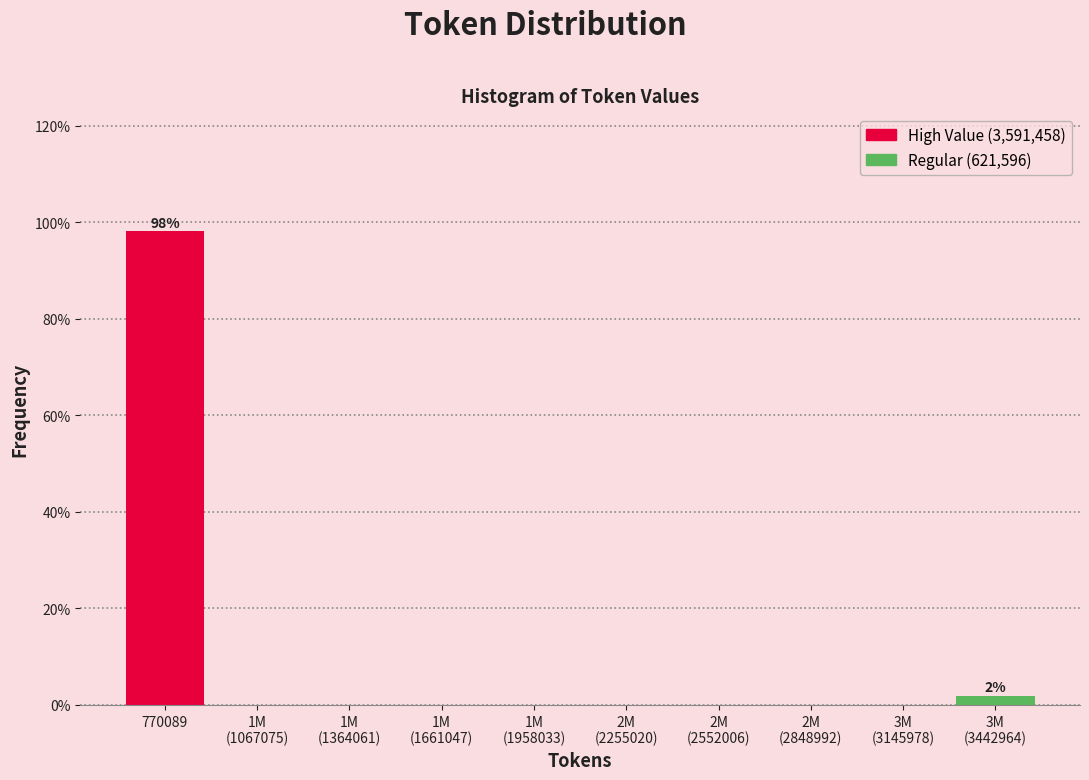

Which category has the highest value across all series?

770089